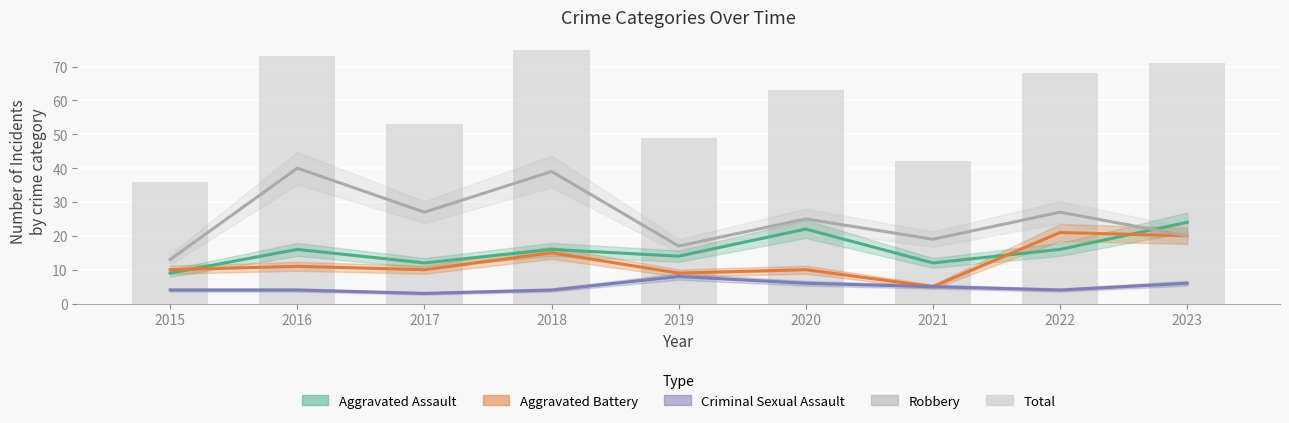

What is the smallest value displayed?

3